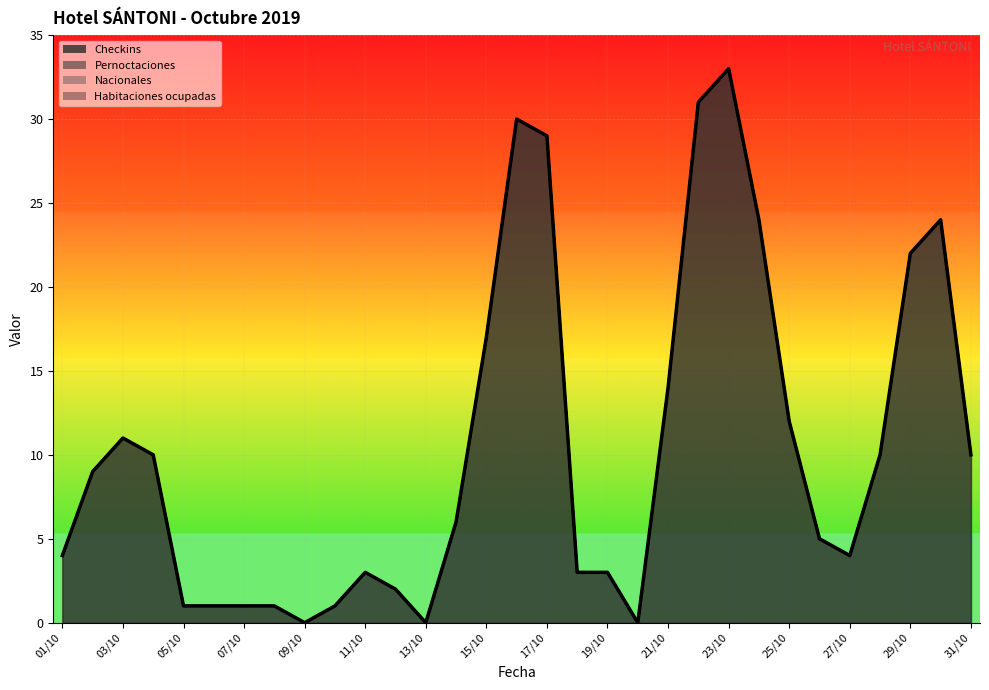

The value of pernoctaciones at 01/10 is 3. True or false?

False